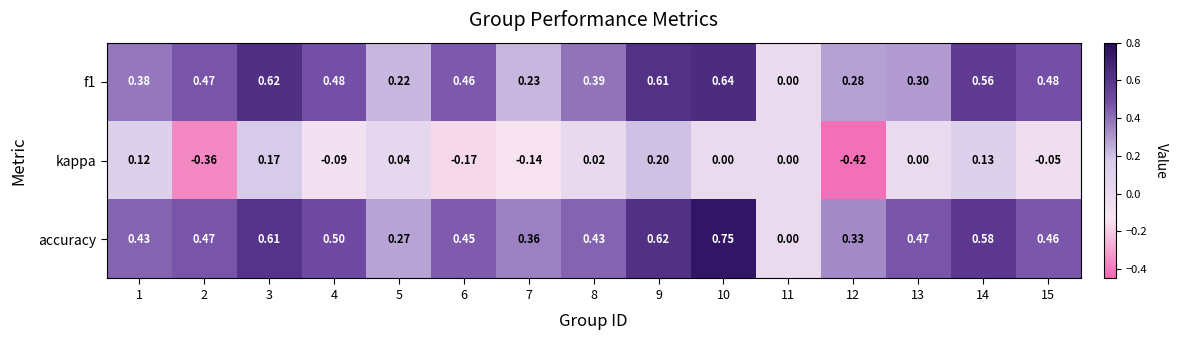

Which series changed the most between 9 and 11?

accuracy